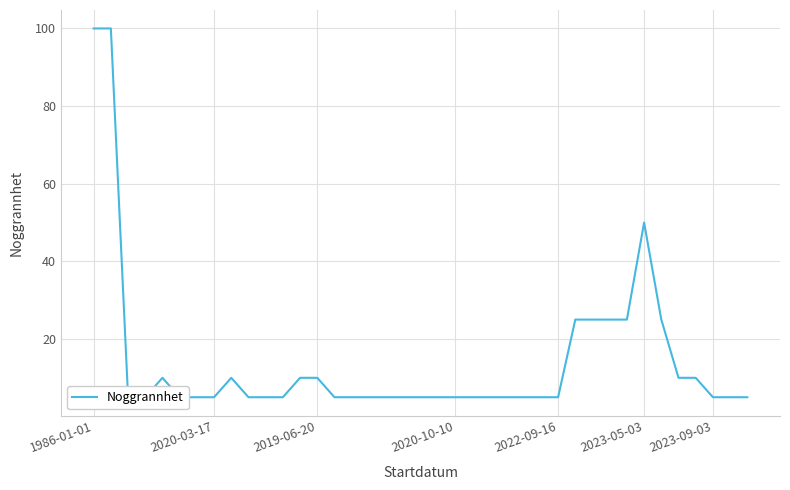

The value at 34 is 10. True or false?

True